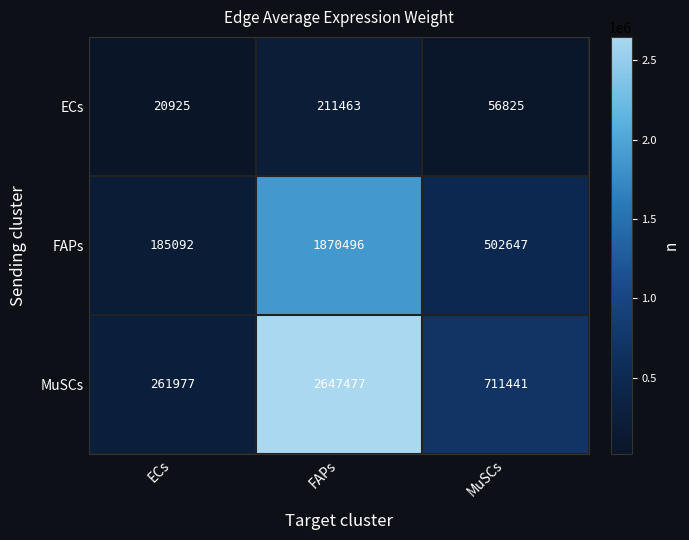

Reading left to right, what are all the values shown in this chart?

ECs: ECs=20925	FAPs=211463	MuSCs=56825
FAPs: ECs=185092	FAPs=1870496	MuSCs=502647
MuSCs: ECs=261977	FAPs=2647477	MuSCs=711441